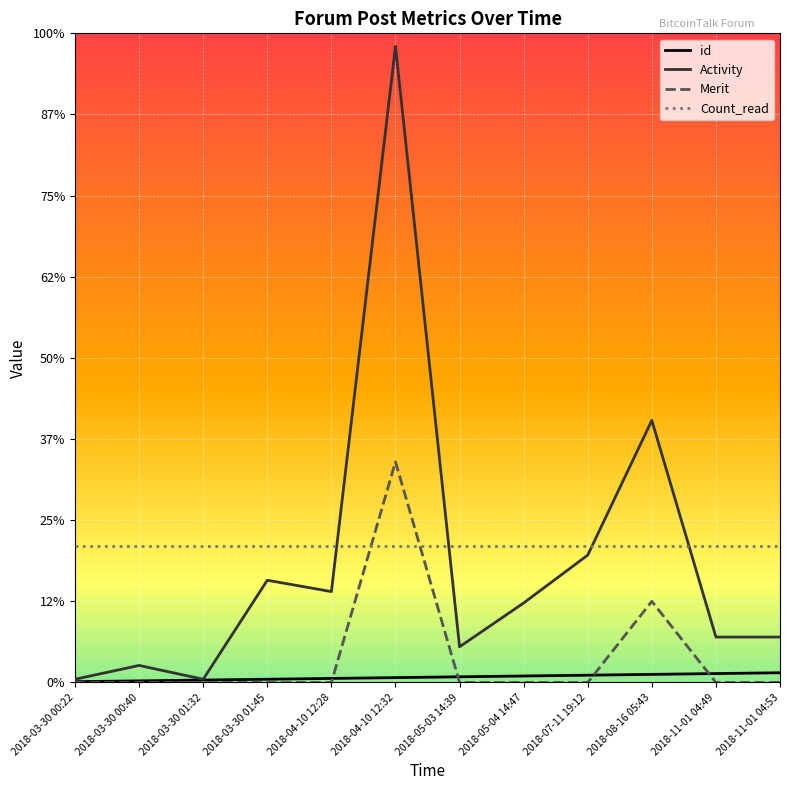

Reading right to left, transcribe all the data shown in this chart.

id: 12	11	10	9	8	7	6	5	4	3	2	1
Activity: 56	56	323	157	98	44	784	112	126	4	21	4
Merit: 0	0	100	0	0	0	272	0	0	0	0	0
Count_read: 168	168	168	168	168	168	168	168	168	168	168	168